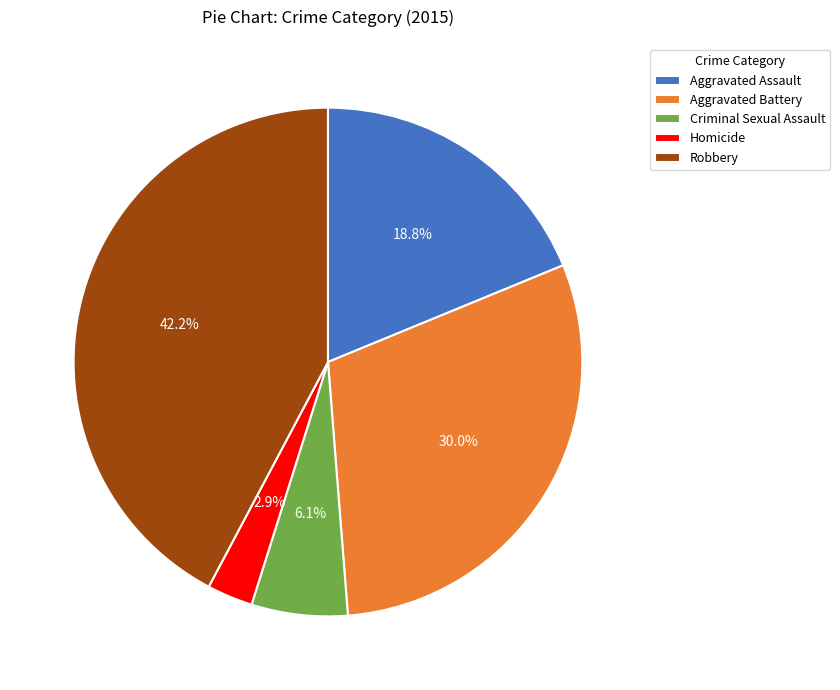

To the nearest percent, what percentage of the pie is Aggravated Battery?

30%